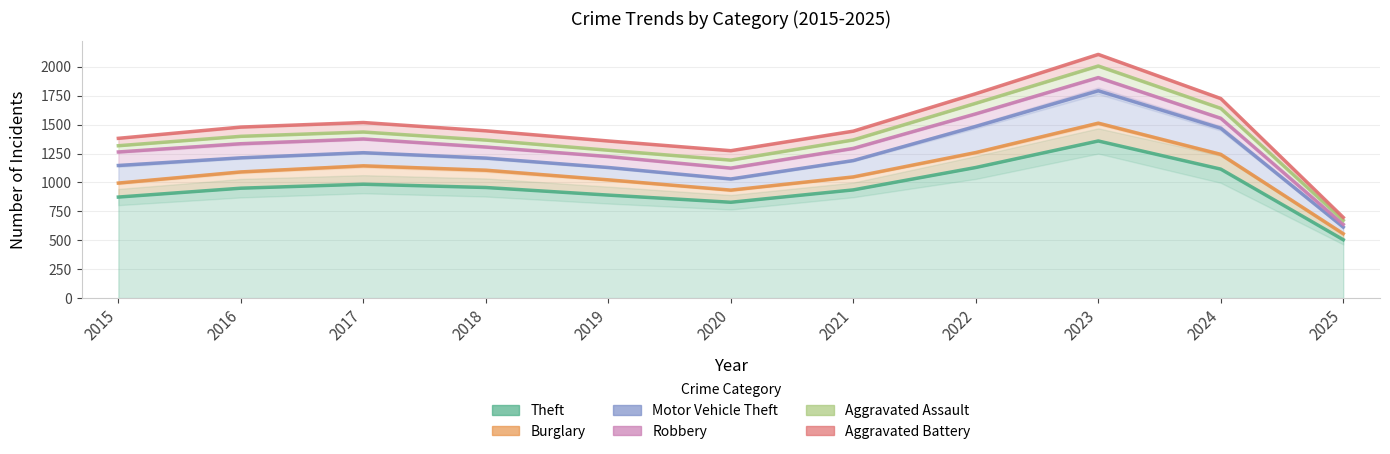

Is the value of Motor Vehicle Theft at 2017 greater than the value of Burglary at 2019?

Yes